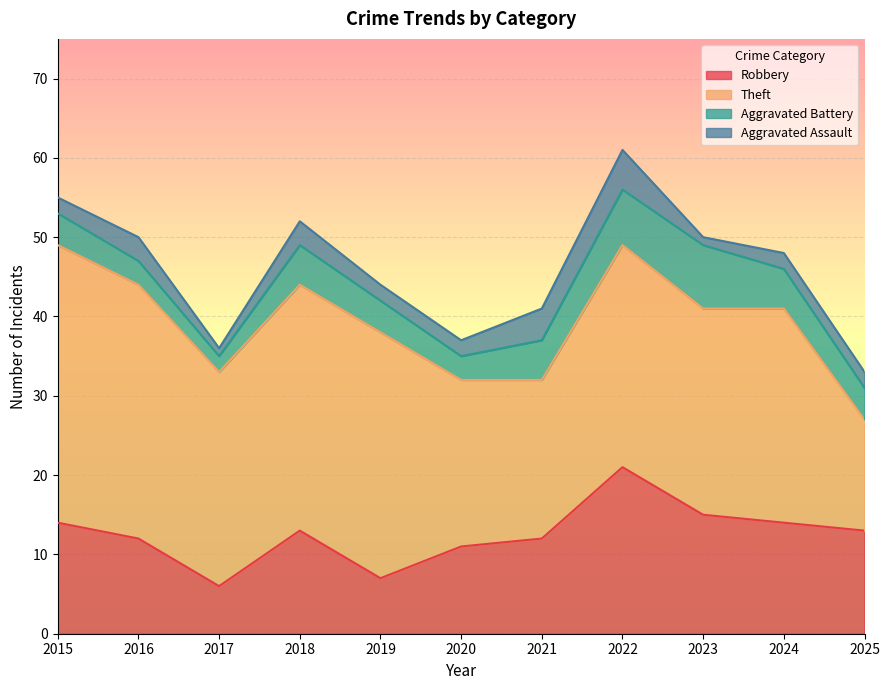

The Robbery series shows 7 at 2019. True or false?

True